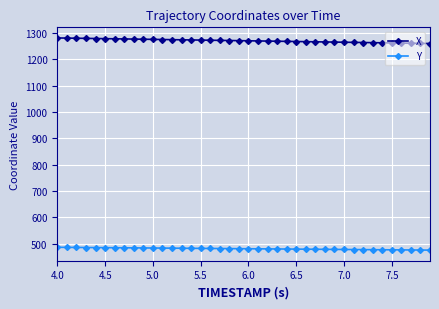

True or false: Y and X intersect in this chart.

False